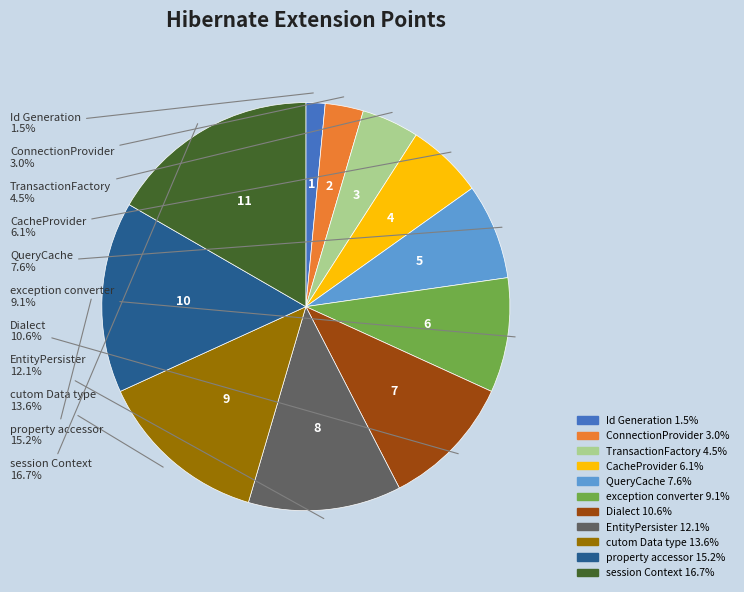

Combined, do session Context and CacheProvider account for over 50%?

No